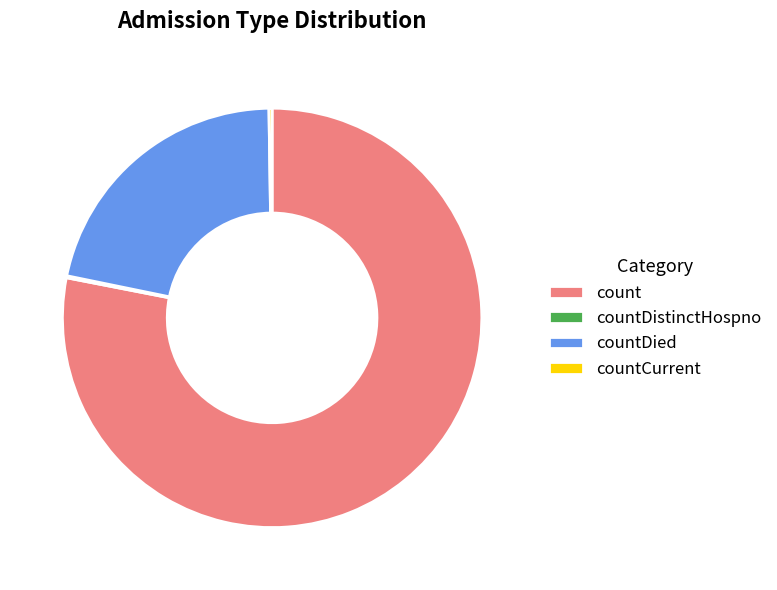

What is the ratio of the value at countDied to the value at count?

0.3